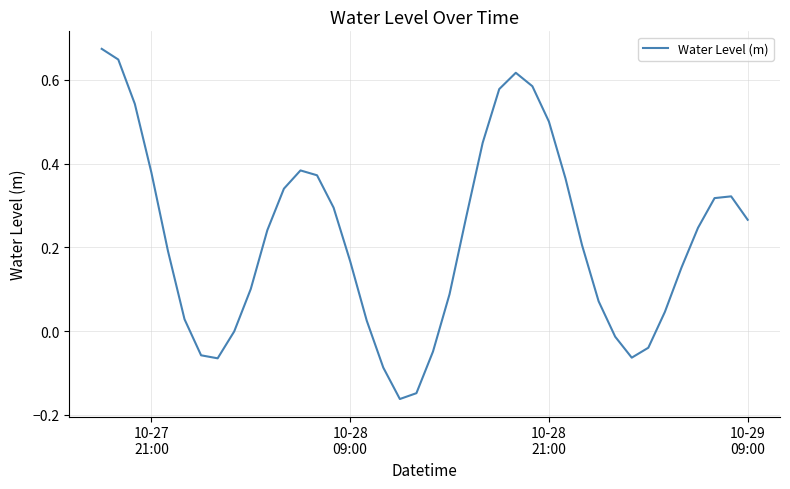

What is the difference between the maximum and minimum values?

0.8